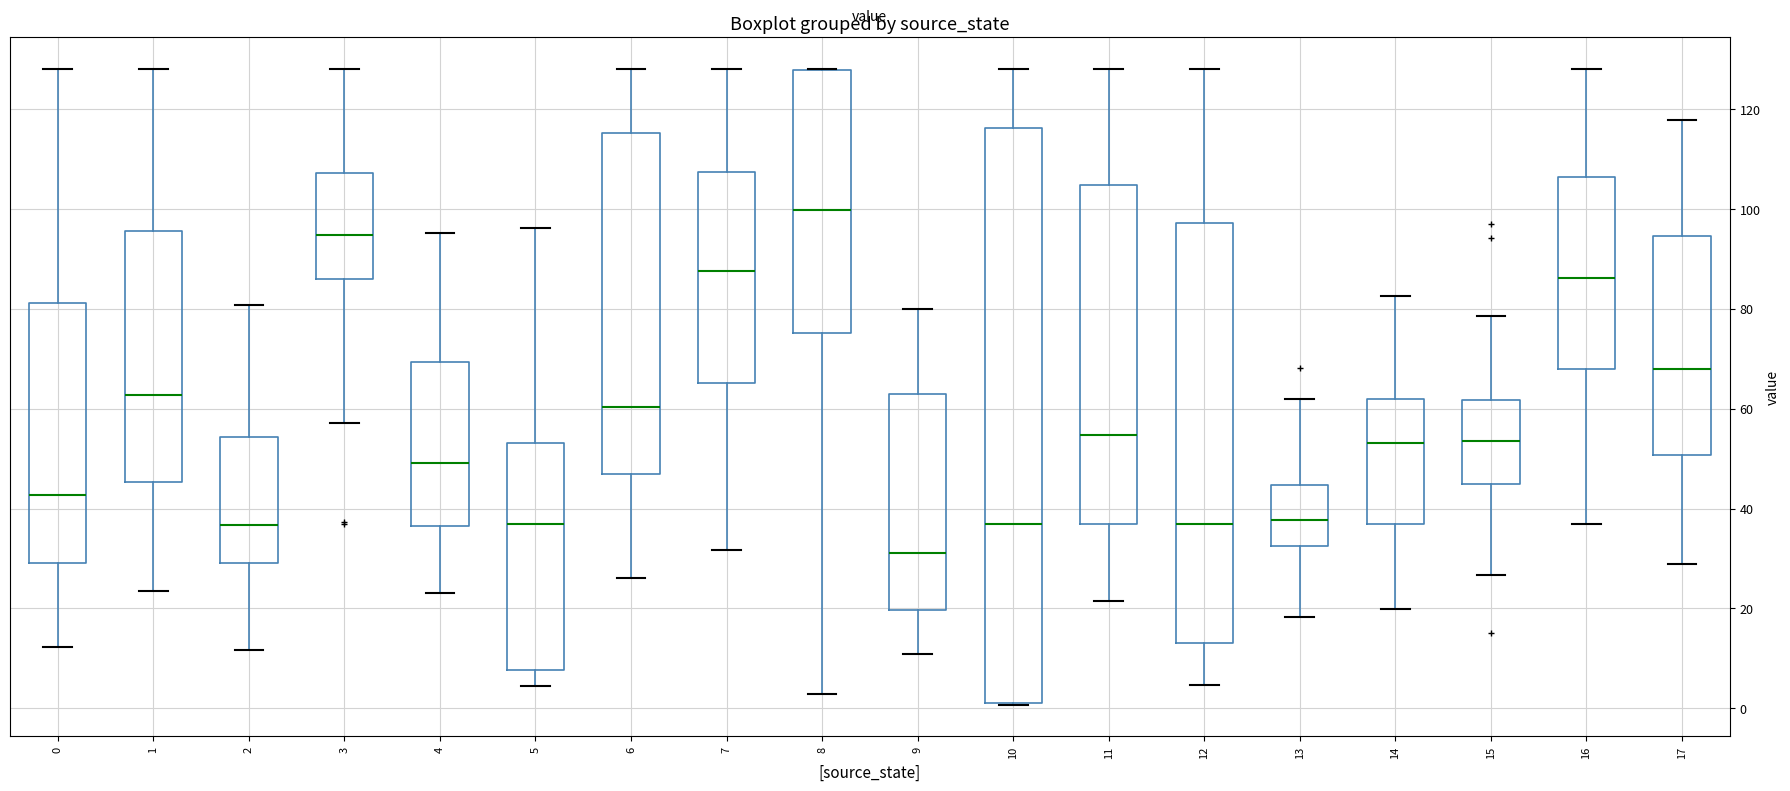

Reading left to right, transcribe this box plot: for each box, give where its median line is, the range the box spans, and where its two whiskers end, as read against the y-axis. The values are not printed on the chart, so give them approximately, as read against the axis.

0: median 42, box 30 to 82, whiskers 12 to 128
1: median 62, box 46 to 96, whiskers 24 to 128
2: median 36, box 30 to 54, whiskers 12 to 80
3: median 94, box 86 to 108, whiskers 58 to 128
4: median 50, box 36 to 70, whiskers 22 to 96
5: median 38, box 8 to 54, whiskers 4 to 96
6: median 60, box 46 to 116, whiskers 26 to 128
7: median 88, box 66 to 108, whiskers 32 to 128
8: median 100, box 76 to 128, whiskers 2 to 128
9: median 32, box 20 to 64, whiskers 10 to 80
10: median 38, box 2 to 116, whiskers 0 to 128
11: median 54, box 38 to 104, whiskers 22 to 128
12: median 38, box 14 to 98, whiskers 4 to 128
13: median 38, box 32 to 44, whiskers 18 to 62
14: median 54, box 36 to 62, whiskers 20 to 82
15: median 54, box 44 to 62, whiskers 26 to 78
16: median 86, box 68 to 106, whiskers 38 to 128
17: median 68, box 50 to 94, whiskers 28 to 118